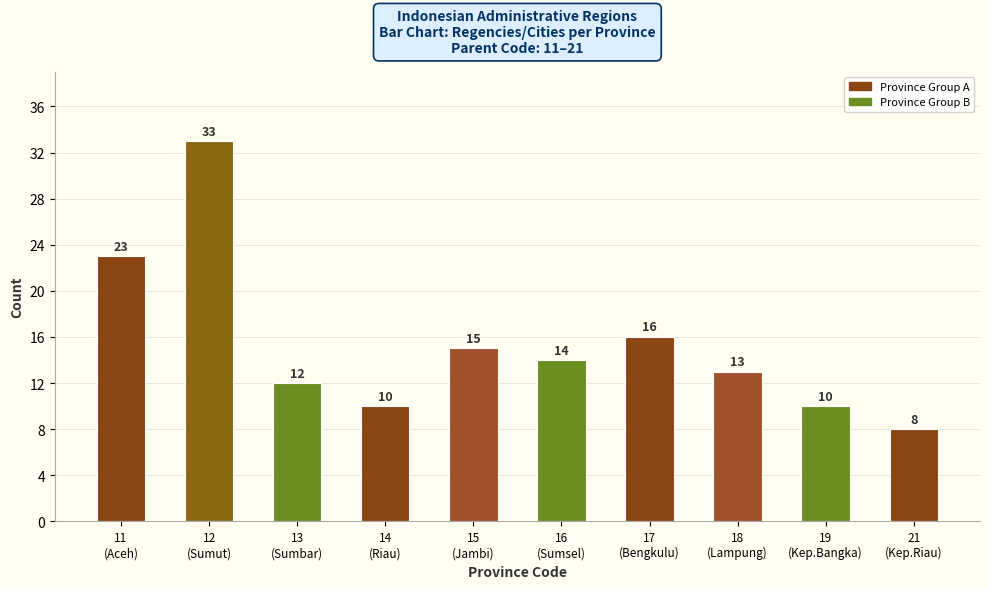

The value at 21
(Kep.Riau) is 8. True or false?

True